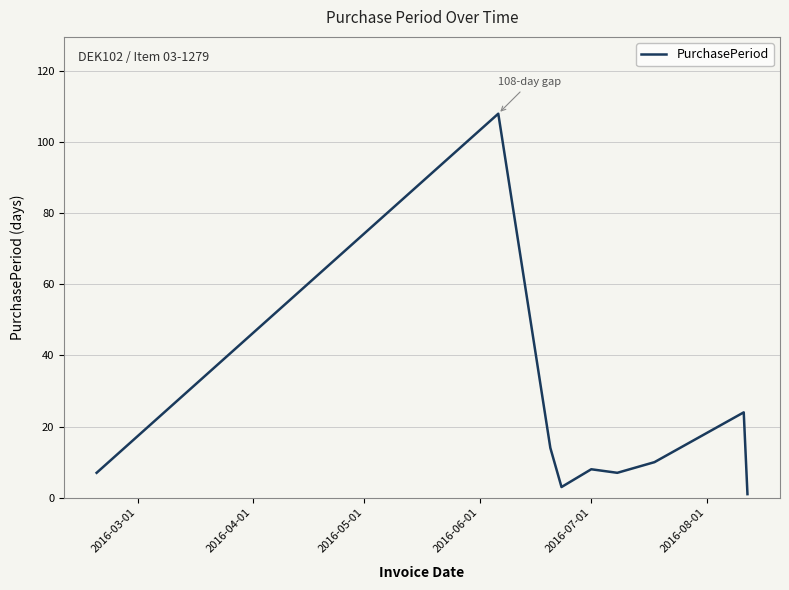

What is the greatest value displayed?

108